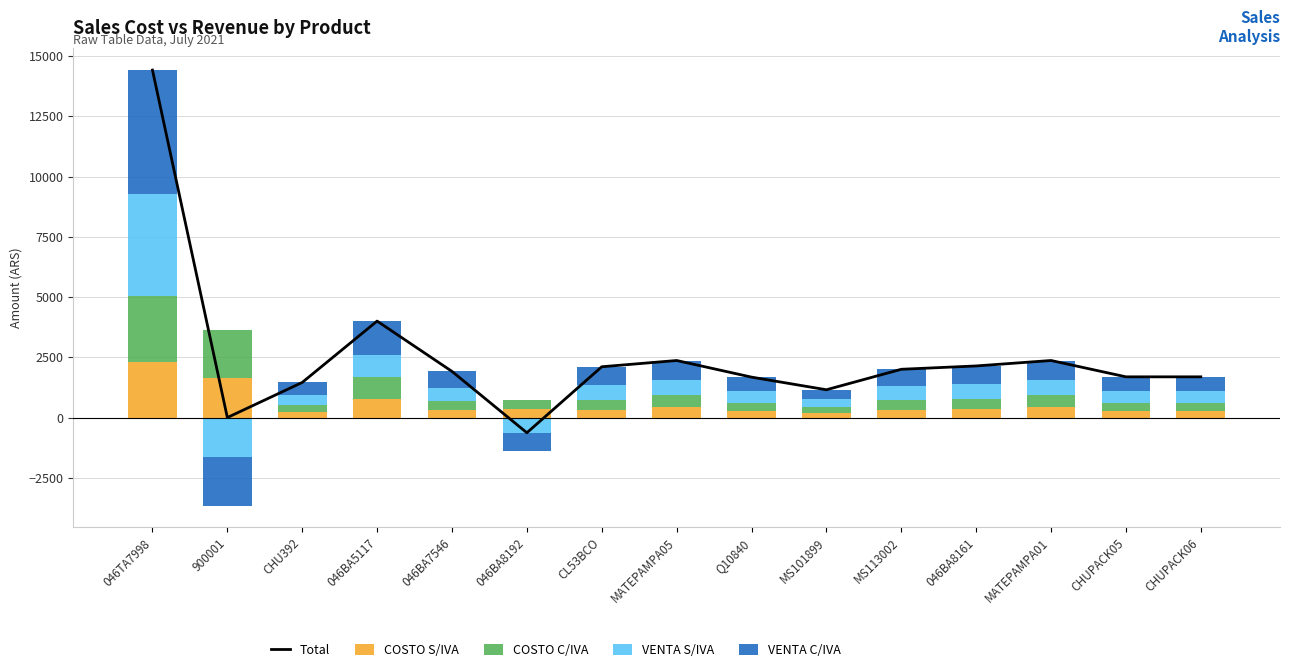

At which category is the sum across all series the highest?

046TA7998